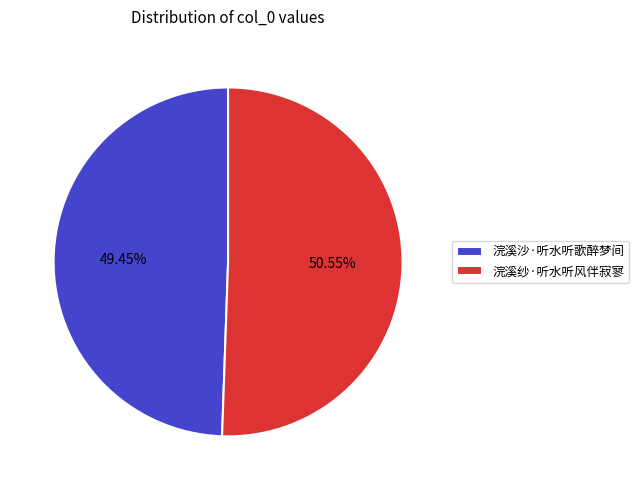

Between 浣溪沙·听水听歌醉梦间 and 浣溪纱·听水听风伴寂寥, which is larger?

浣溪纱·听水听风伴寂寥